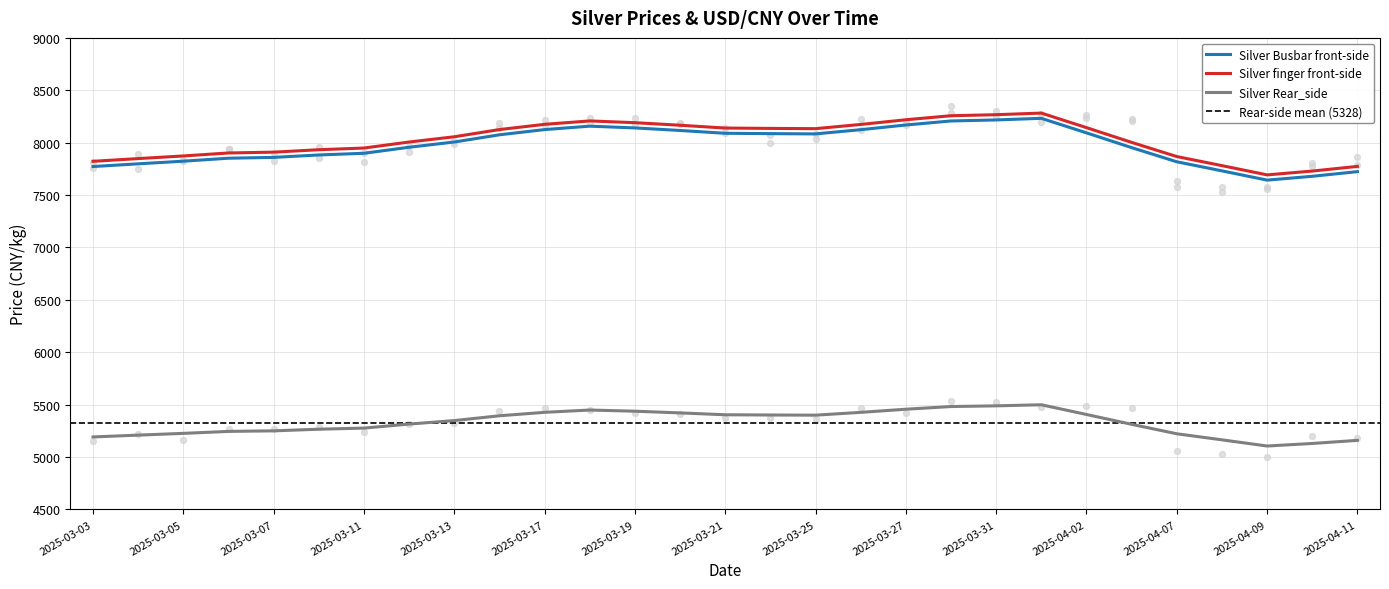

Which series has the largest Y range (max minus min)?

Silver finger front-side